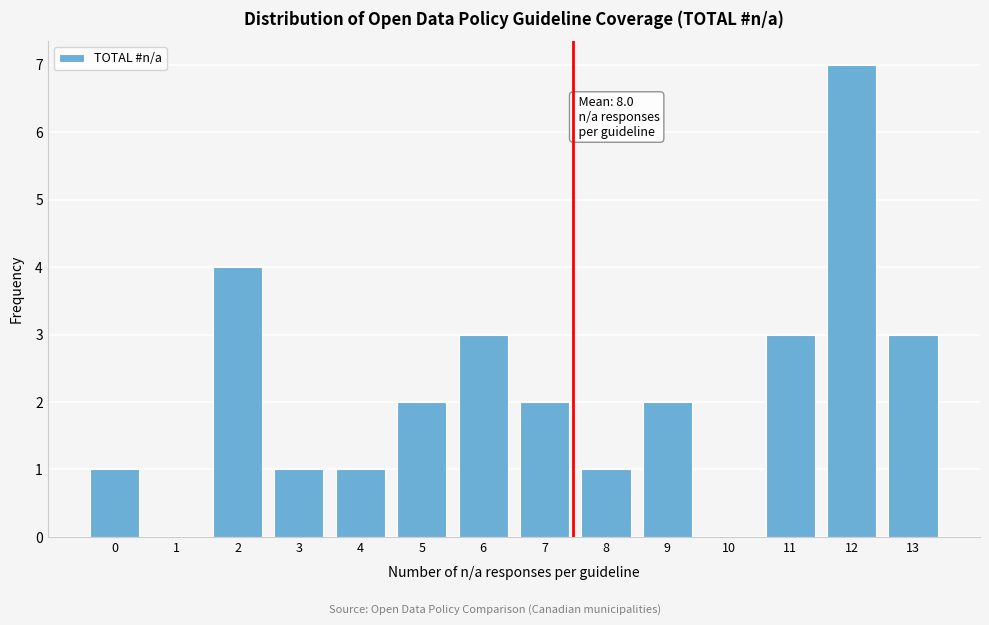

Reading right to left, extract all data points from this chart.

13=3	12=7	11=3	10=0	9=2	8=1	7=2	6=3	5=2	4=1	3=1	2=4	1=0	0=1